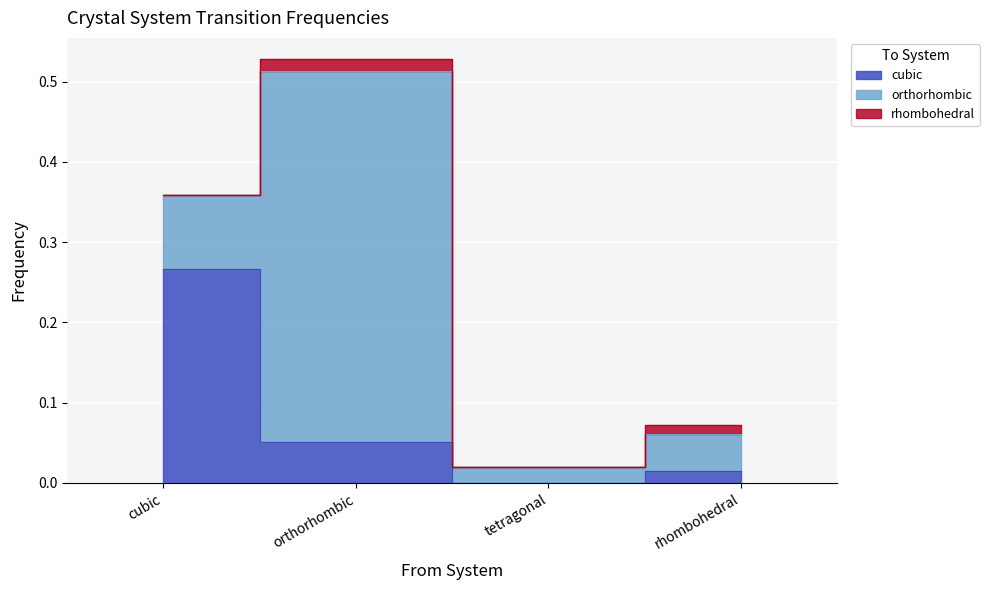

How many interior local valleys does the cubic series have?

1